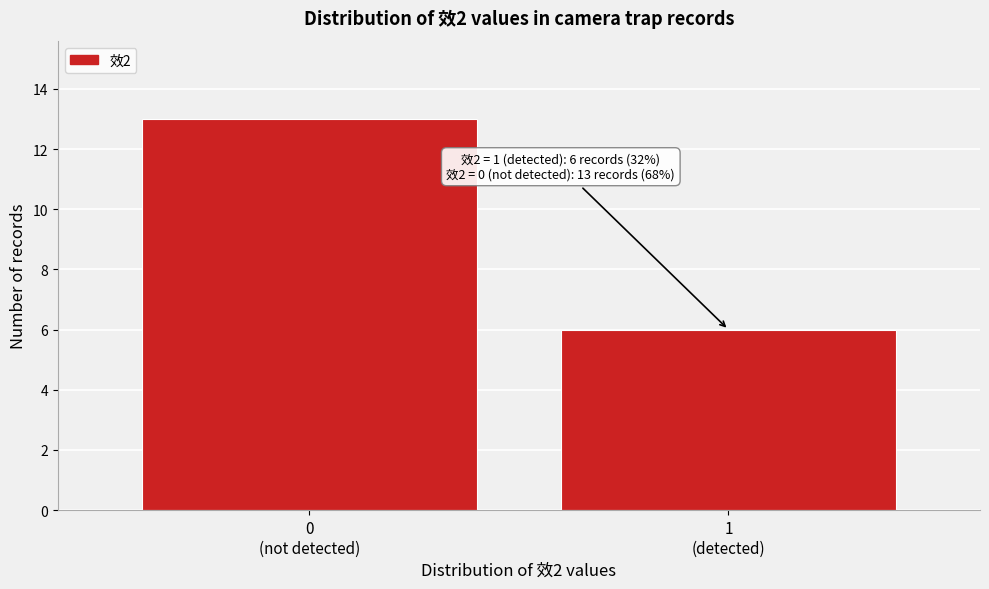

Reading left to right, extract all data points from this chart.

13	6